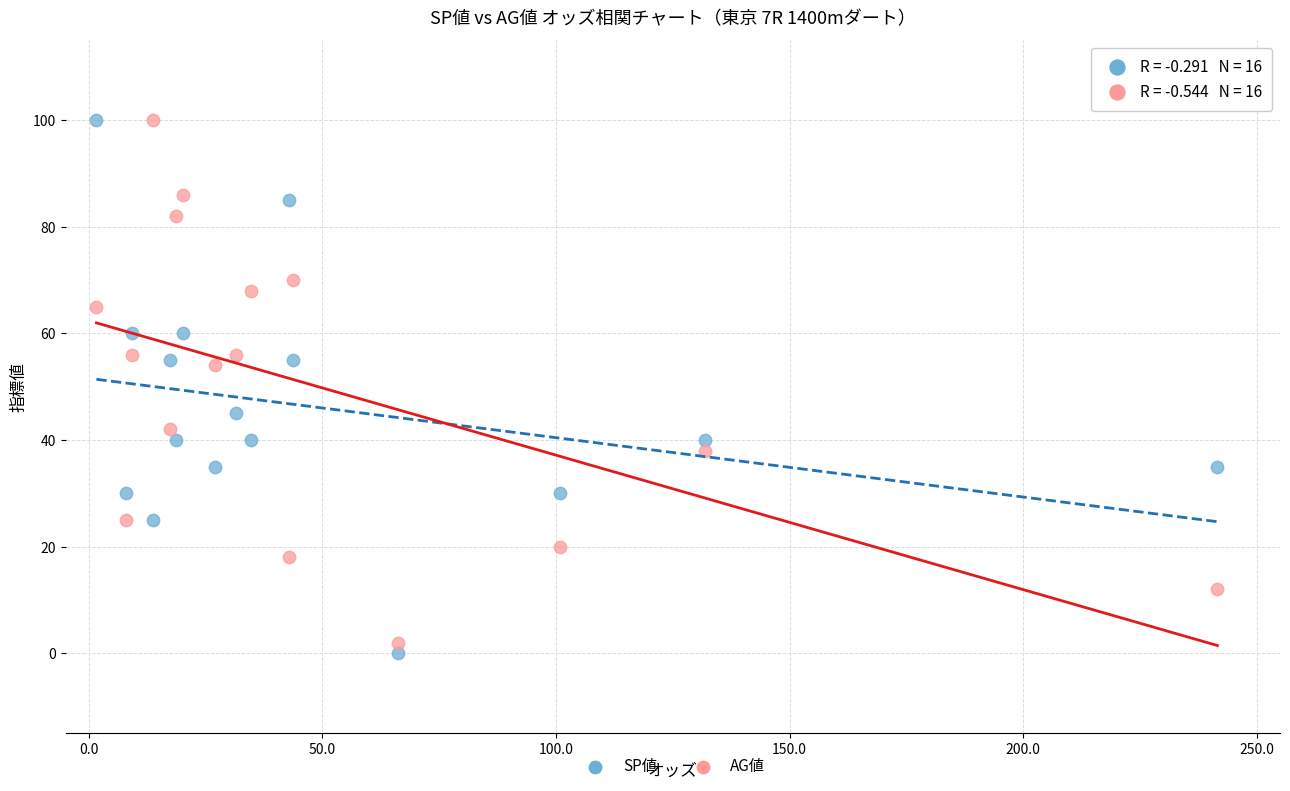

Across all data points, what is the range of Y values (max minus min)?

100